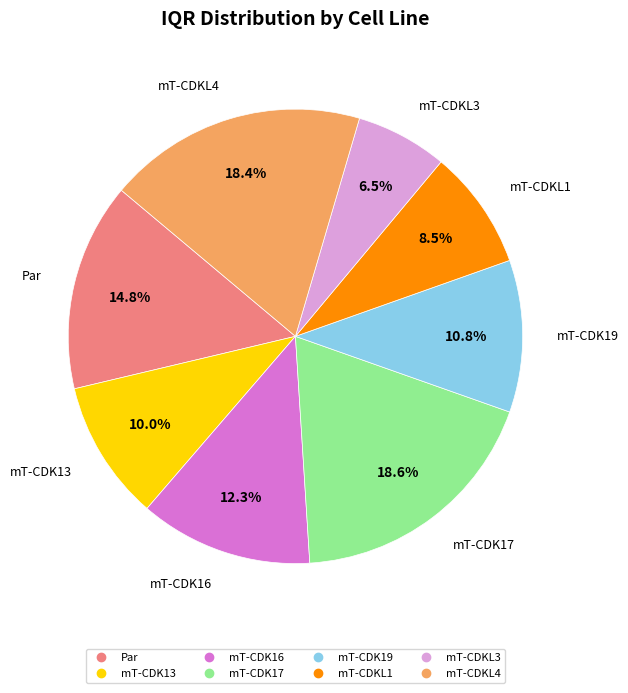

How many segments does this pie chart have?

8